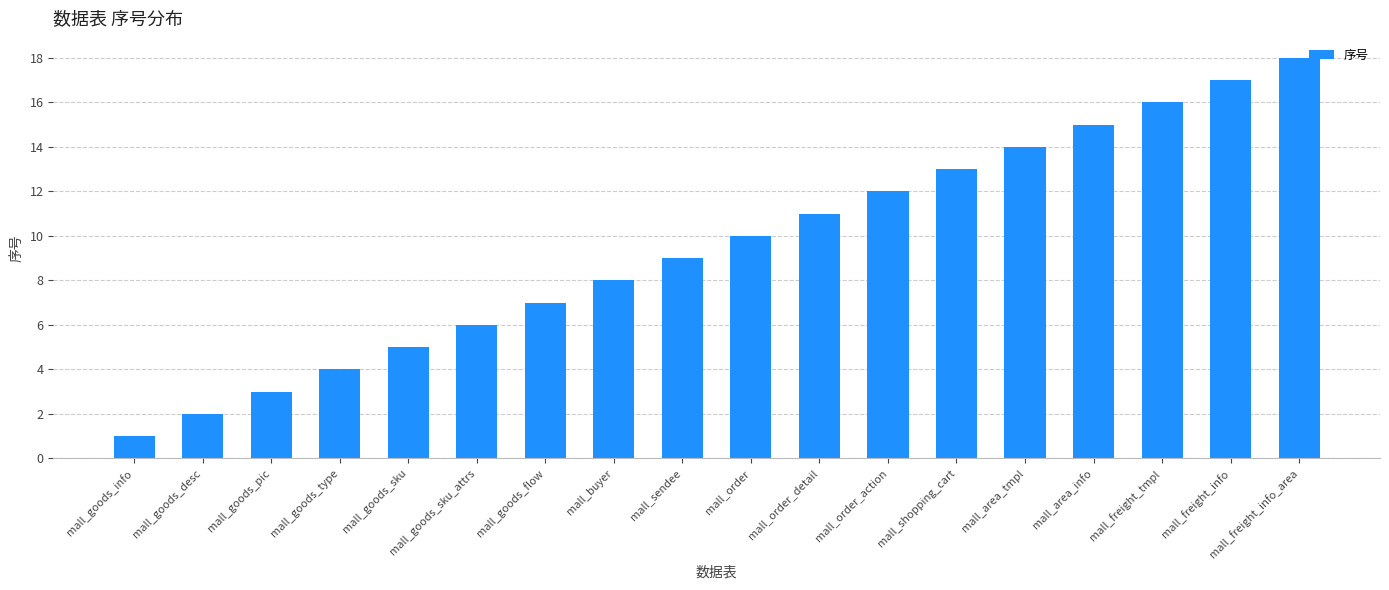

At which label is the value closest to 9?

mall_sendee